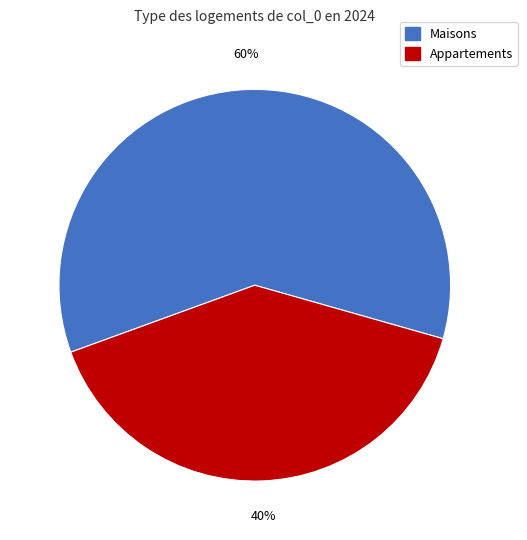

To the nearest percent, what is the difference between the largest and smallest slice percentages?

20%